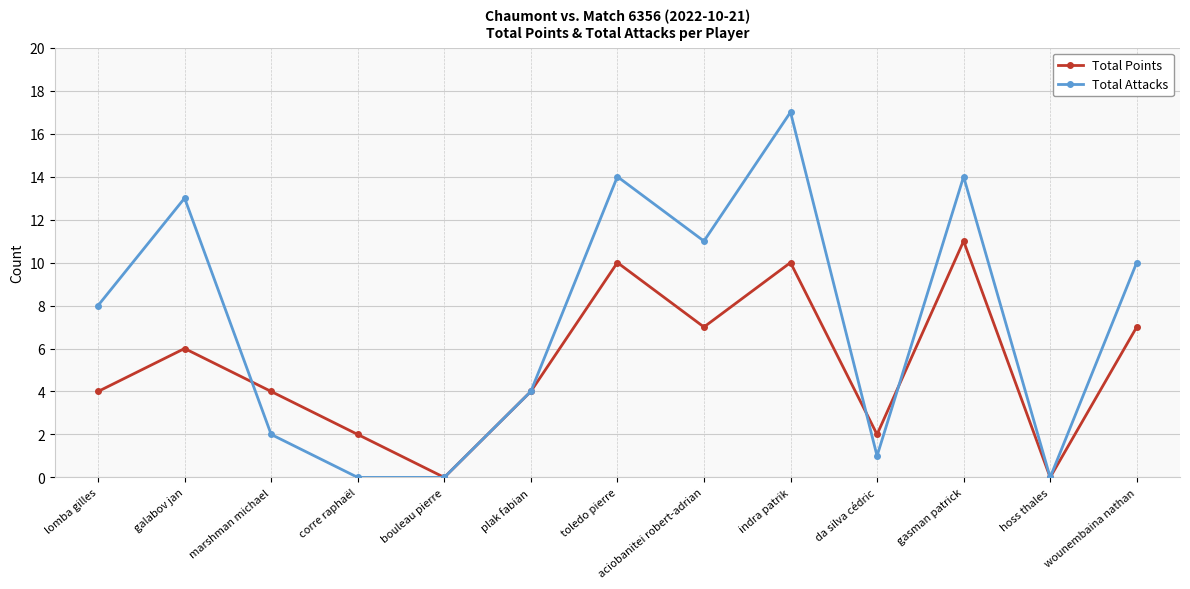

What is the greatest value displayed?

17